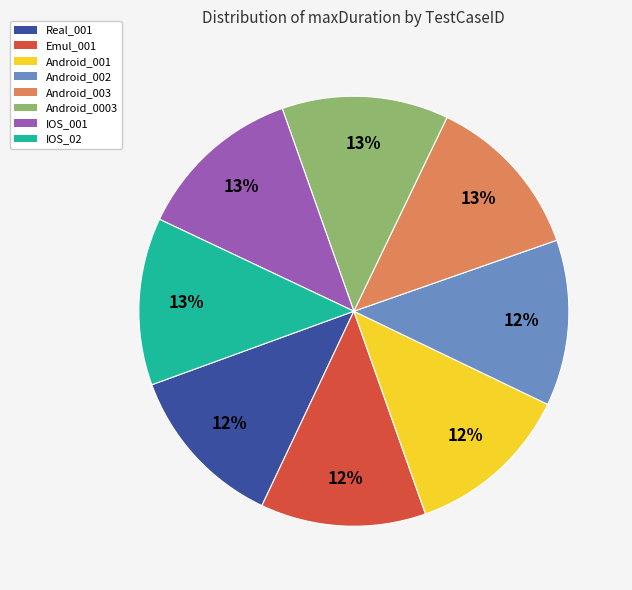

To the nearest percent, what percentage of the pie is IOS_02?

13%